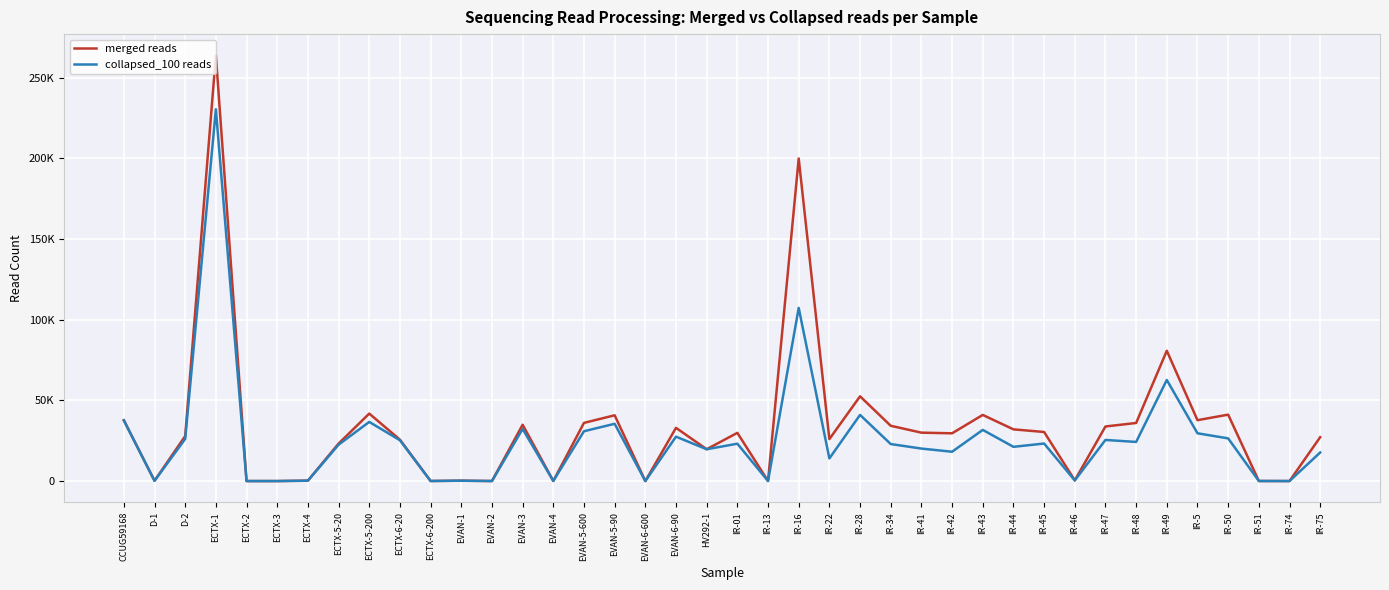

What are all the series names shown in the legend?

merged reads, collapsed_100 reads